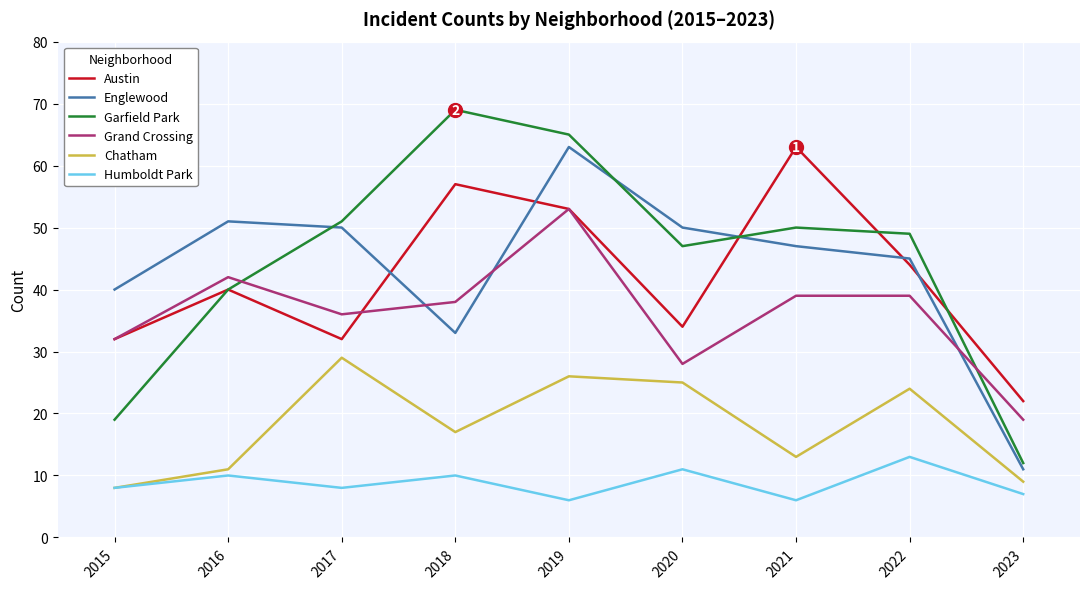

Reading left to right, transcribe all the data shown in this chart.

Austin: 32	40	32	57	53	34	63	44	22
Englewood: 40	51	50	33	63	50	47	45	11
Garfield Park: 19	40	51	69	65	47	50	49	12
Grand Crossing: 32	42	36	38	53	28	39	39	19
Chatham: 8	11	29	17	26	25	13	24	9
Humboldt Park: 8	10	8	10	6	11	6	13	7